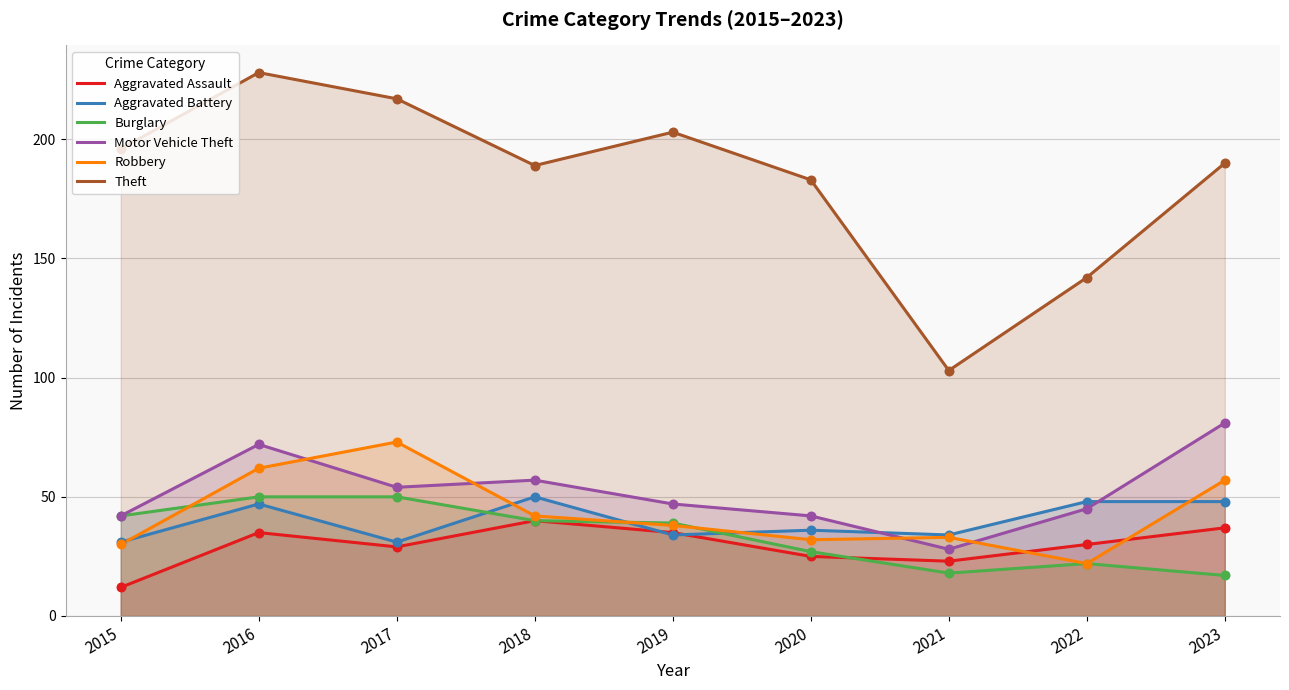

What are all the series names shown in the legend?

Aggravated Assault, Aggravated Battery, Burglary, Motor Vehicle Theft, Robbery, Theft